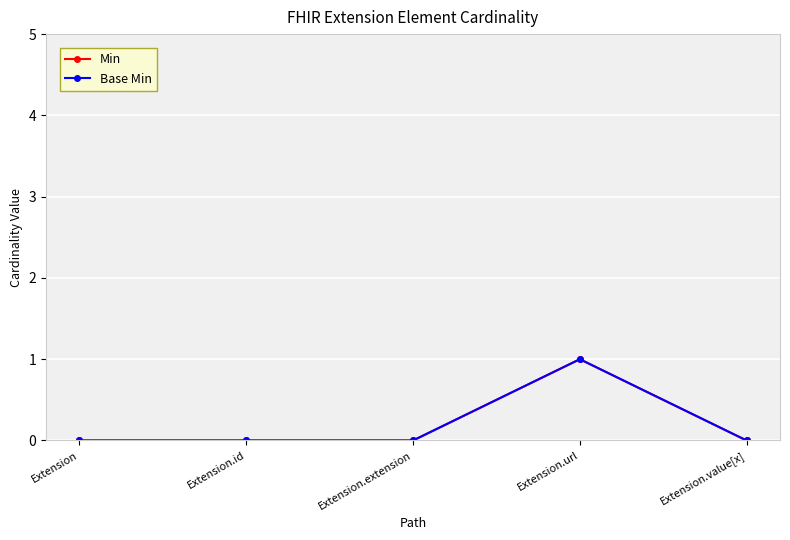

True or false: Base Min has more than 0 interior local peaks.

True